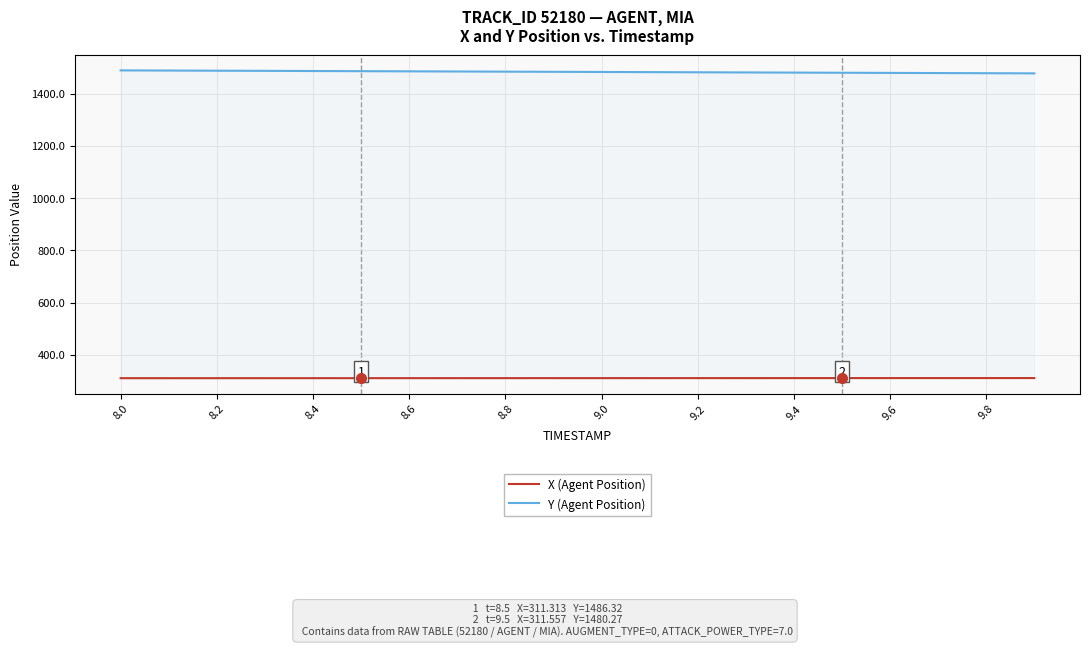

Does the chart have visible grid lines?

Yes